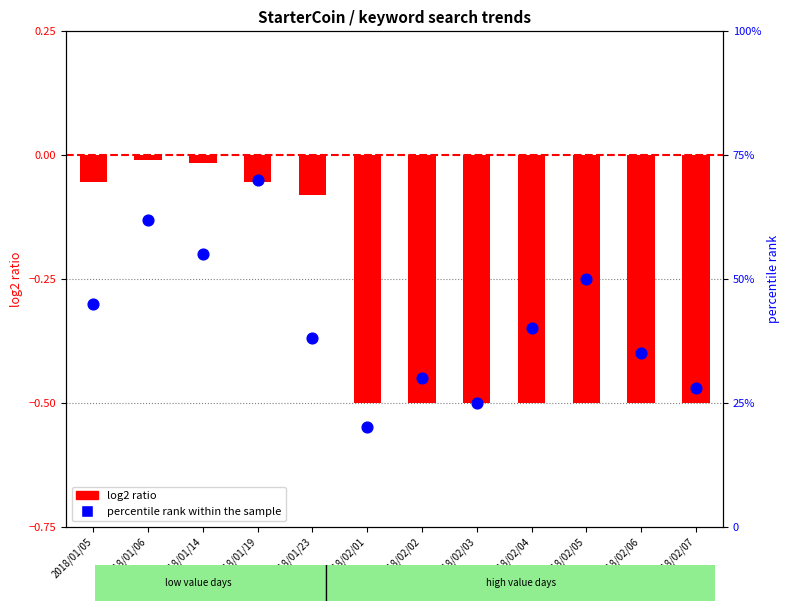

What are all the series names shown in the legend?

log2 ratio, percentile rank within the sample